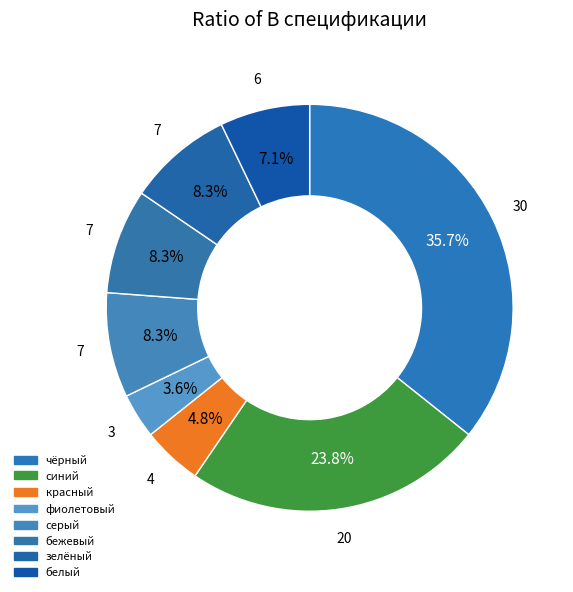

How many segments does this pie chart have?

8